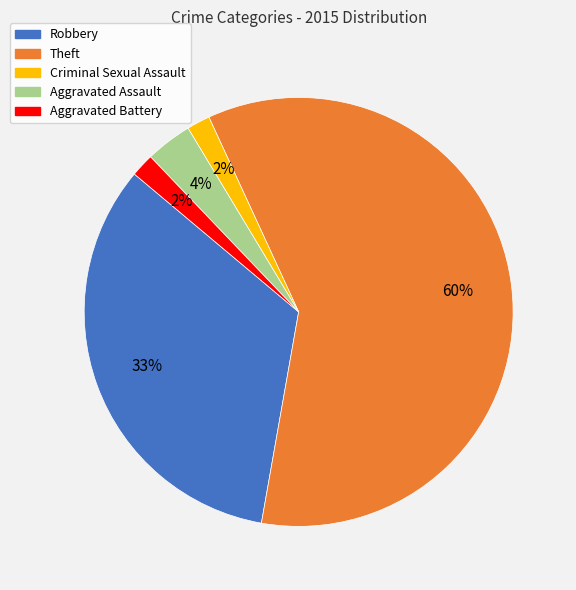

The Aggravated Battery slice represents 2% of the pie. True or false?

True